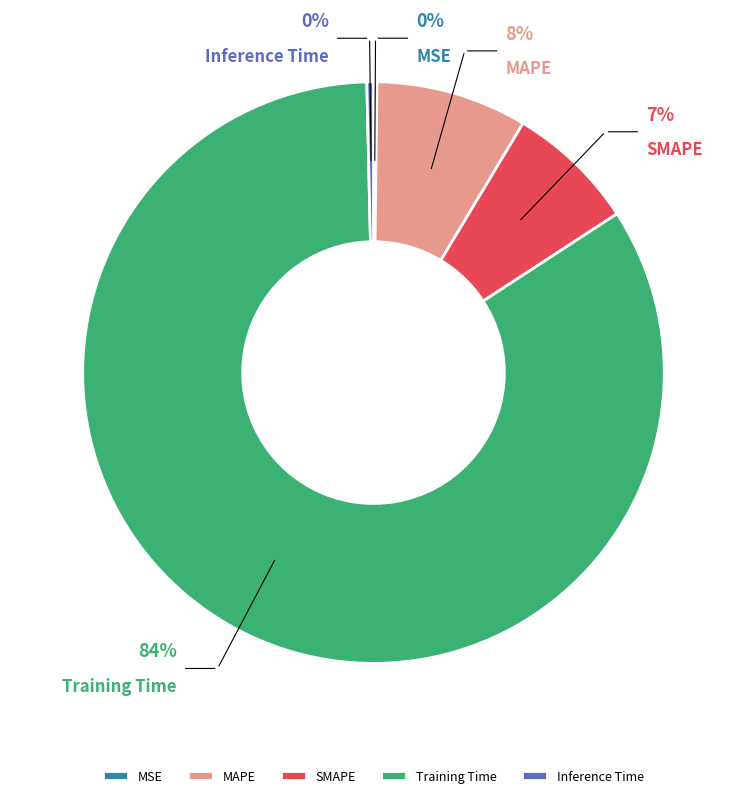

To the nearest percent, what is the average slice percentage?

20%